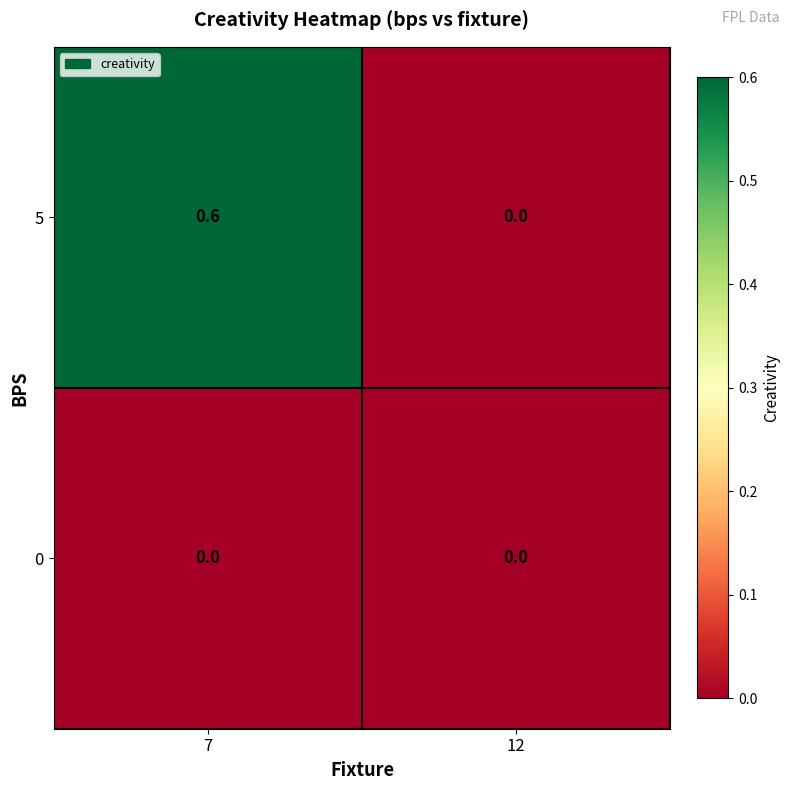

The value of 5 at 7 is 0.6. True or false?

True